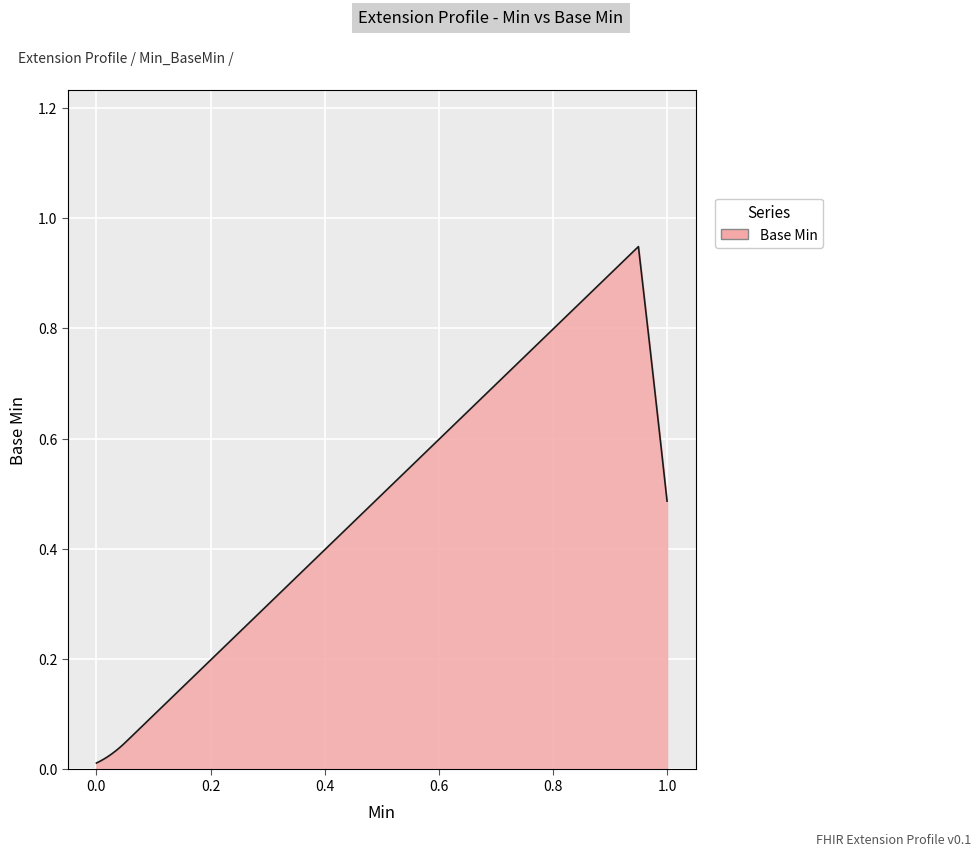

Is this an area chart (filled region under the line)?

Yes